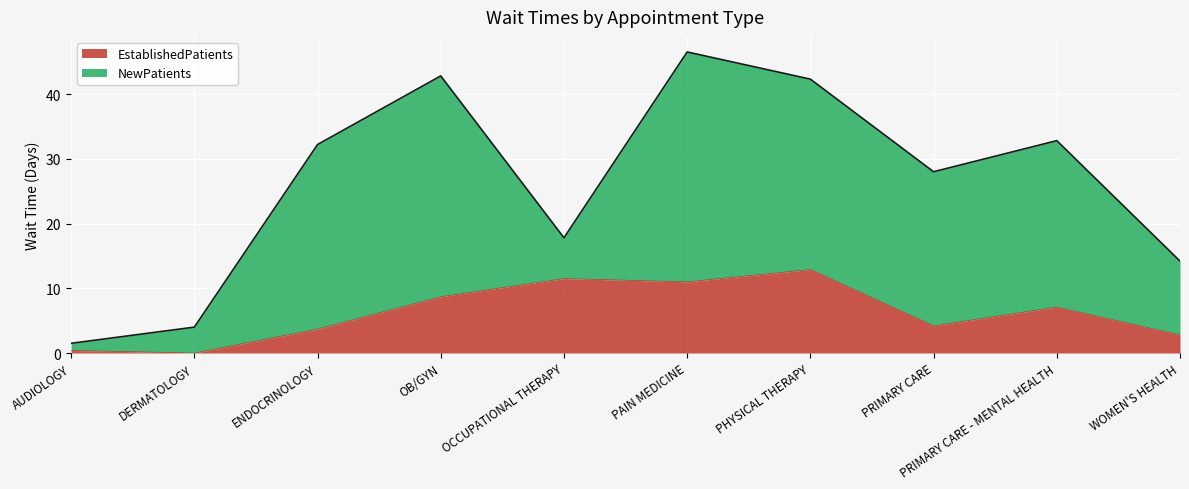

Between PRIMARY CARE and PHYSICAL THERAPY, which is larger?

PHYSICAL THERAPY